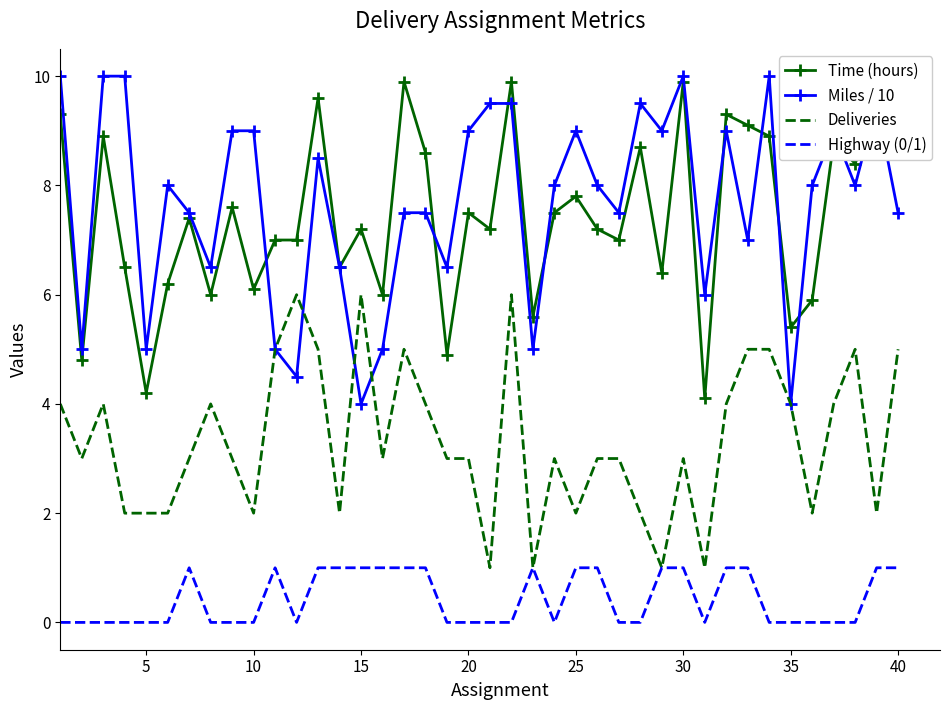

Reading left to right, list all the values displayed in this chart.

Time (hours): 9.3	4.8	8.9	6.5	4.2	6.2	7.4	6.0	7.6	6.1	7.0	7.0	9.6	6.5	7.2	6.0	9.9	8.6	4.9	7.5	7.2	9.9	5.6	7.5	7.8	7.2	7.0	8.7	6.4	9.9	4.1	9.3	9.1	8.9	5.4	5.9	8.8	8.4	9.4	8.8
Miles / 10: 10.0	5.0	10.0	10.0	5.0	8.0	7.5	6.5	9.0	9.0	5.0	4.5	8.5	6.5	4.0	5.0	7.5	7.5	6.5	9.0	9.5	9.5	5.0	8.0	9.0	8.0	7.5	9.5	9.0	10.0	6.0	9.0	7.0	10.0	4.0	8.0	9.0	8.0	9.5	7.5
Deliveries: 4.0	3.0	4.0	2.0	2.0	2.0	3.0	4.0	3.0	2.0	5.0	6.0	5.0	2.0	6.0	3.0	5.0	4.0	3.0	3.0	1.0	6.0	1.0	3.0	2.0	3.0	3.0	2.0	1.0	3.0	1.0	4.0	5.0	5.0	4.0	2.0	4.0	5.0	2.0	5.0
Highway (0/1): 0.0	0.0	0.0	0.0	0.0	0.0	1.0	0.0	0.0	0.0	1.0	0.0	1.0	1.0	1.0	1.0	1.0	1.0	0.0	0.0	0.0	0.0	1.0	0.0	1.0	1.0	0.0	0.0	1.0	1.0	0.0	1.0	1.0	0.0	0.0	0.0	0.0	0.0	1.0	1.0